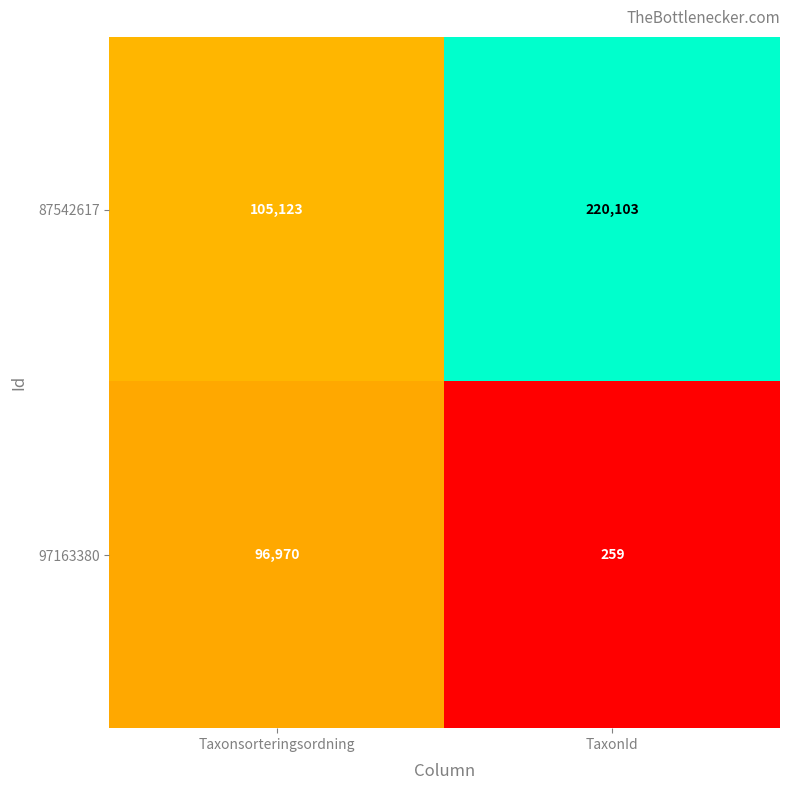

Count the number of data series in this chart.

2